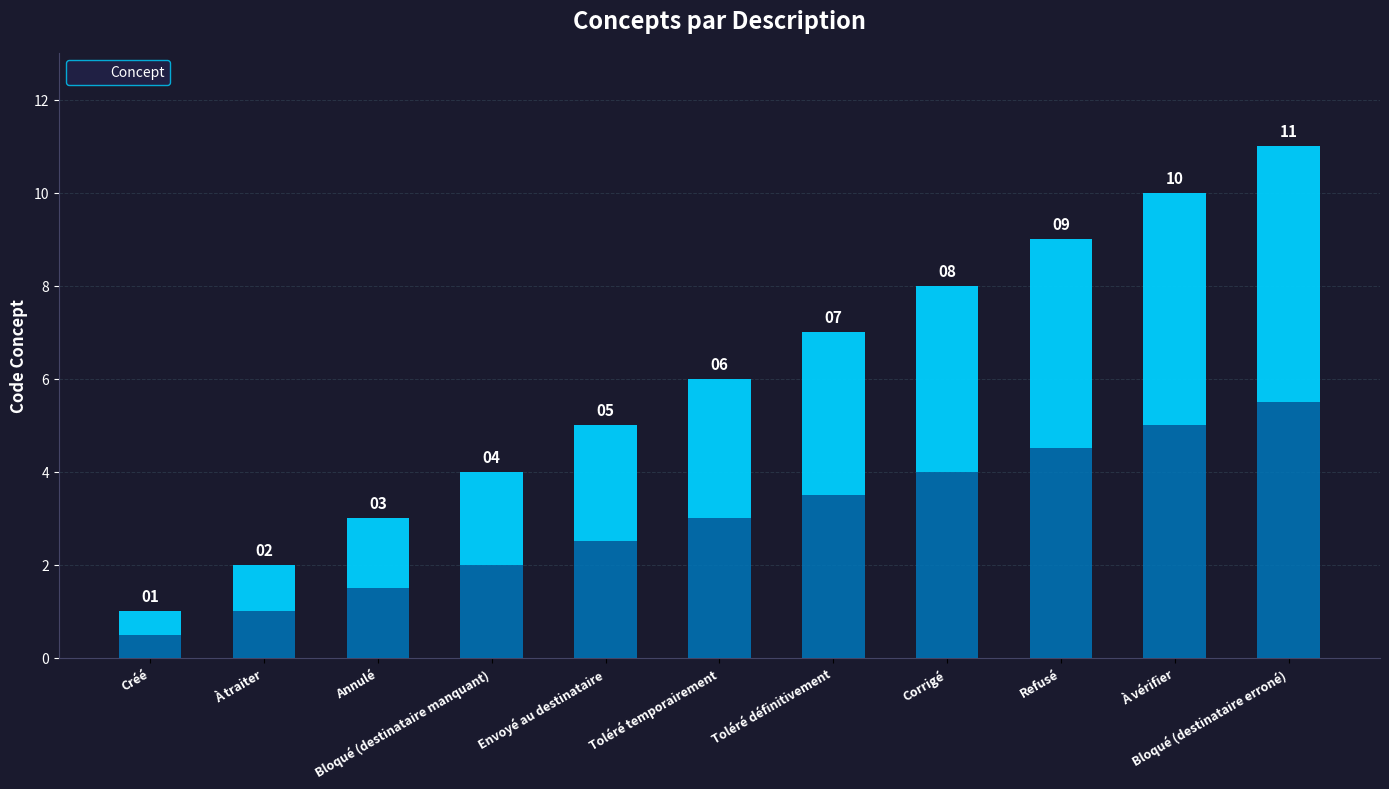

Rank the categories by value from highest to lowest.

Bloqué (destinataire erroné), À vérifier, Refusé, Corrigé, Toléré définitivement, Toléré temporairement, Envoyé au destinataire, Bloqué (destinataire manquant), Annulé, À traiter, Créé